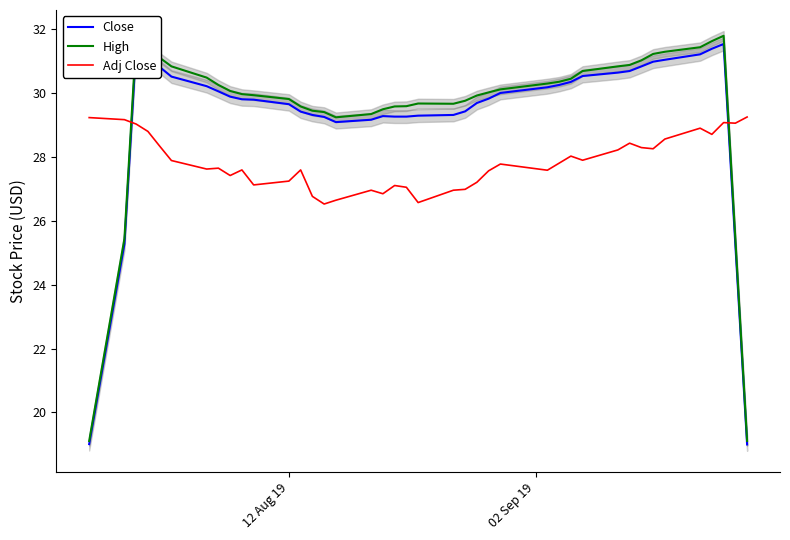

What is the maximum value for High?

31.8